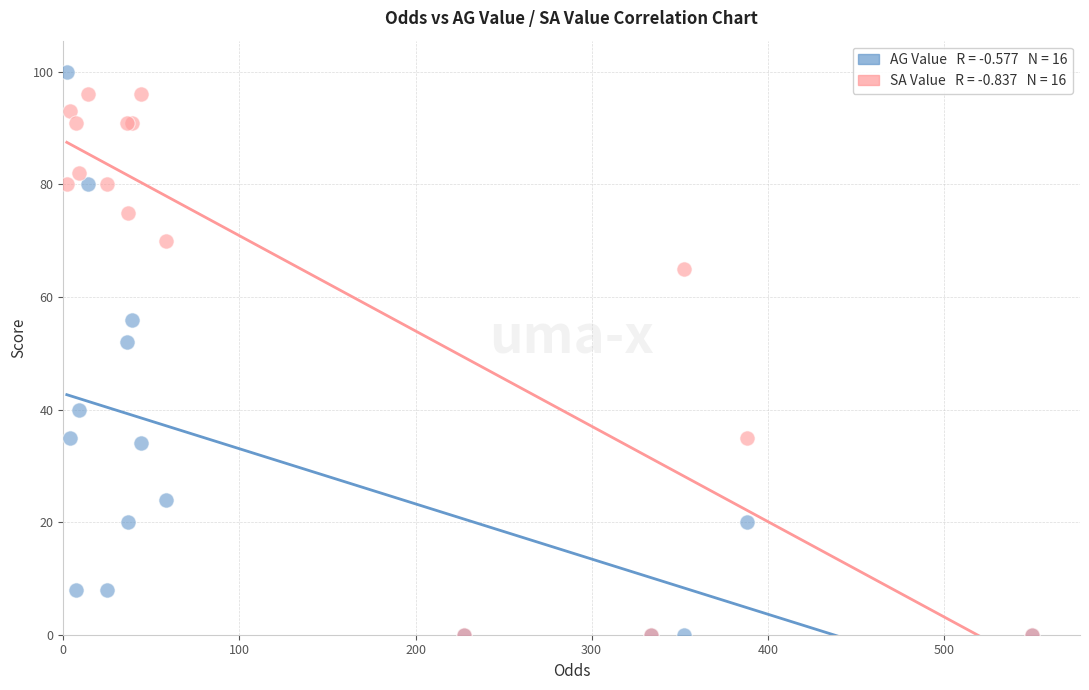

Across all series, what Y value is closest to 50?

52